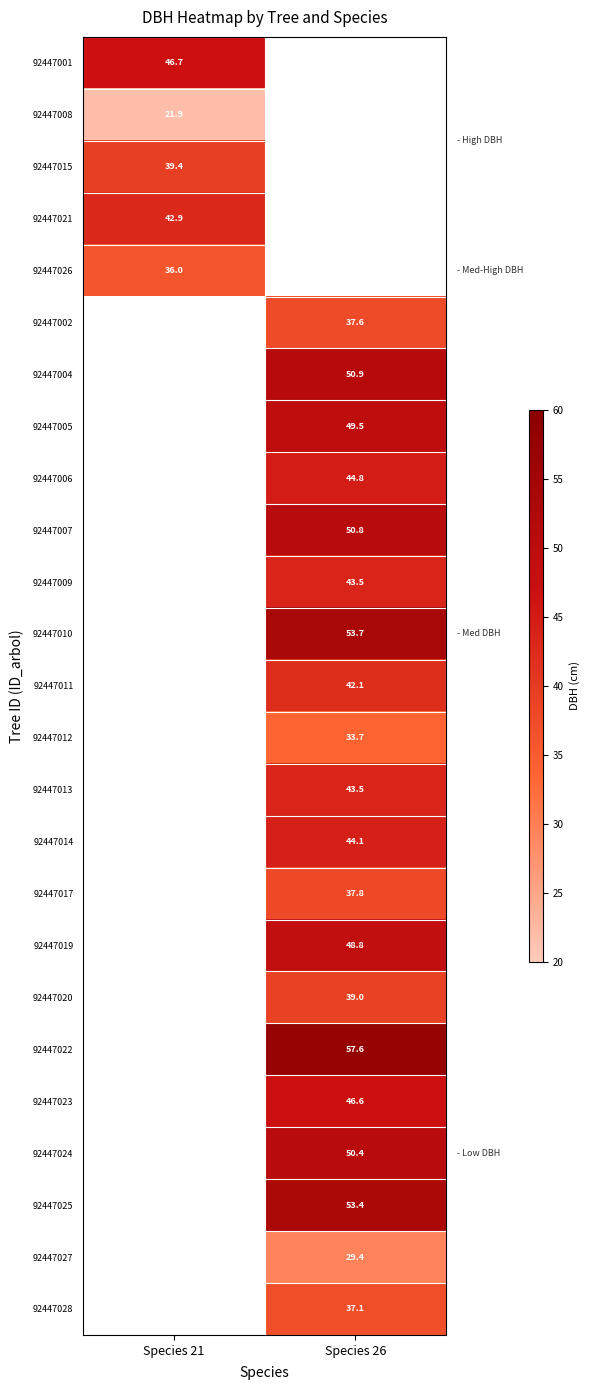

Is it true that 92447004 equals 73.0 at Species 26?

False